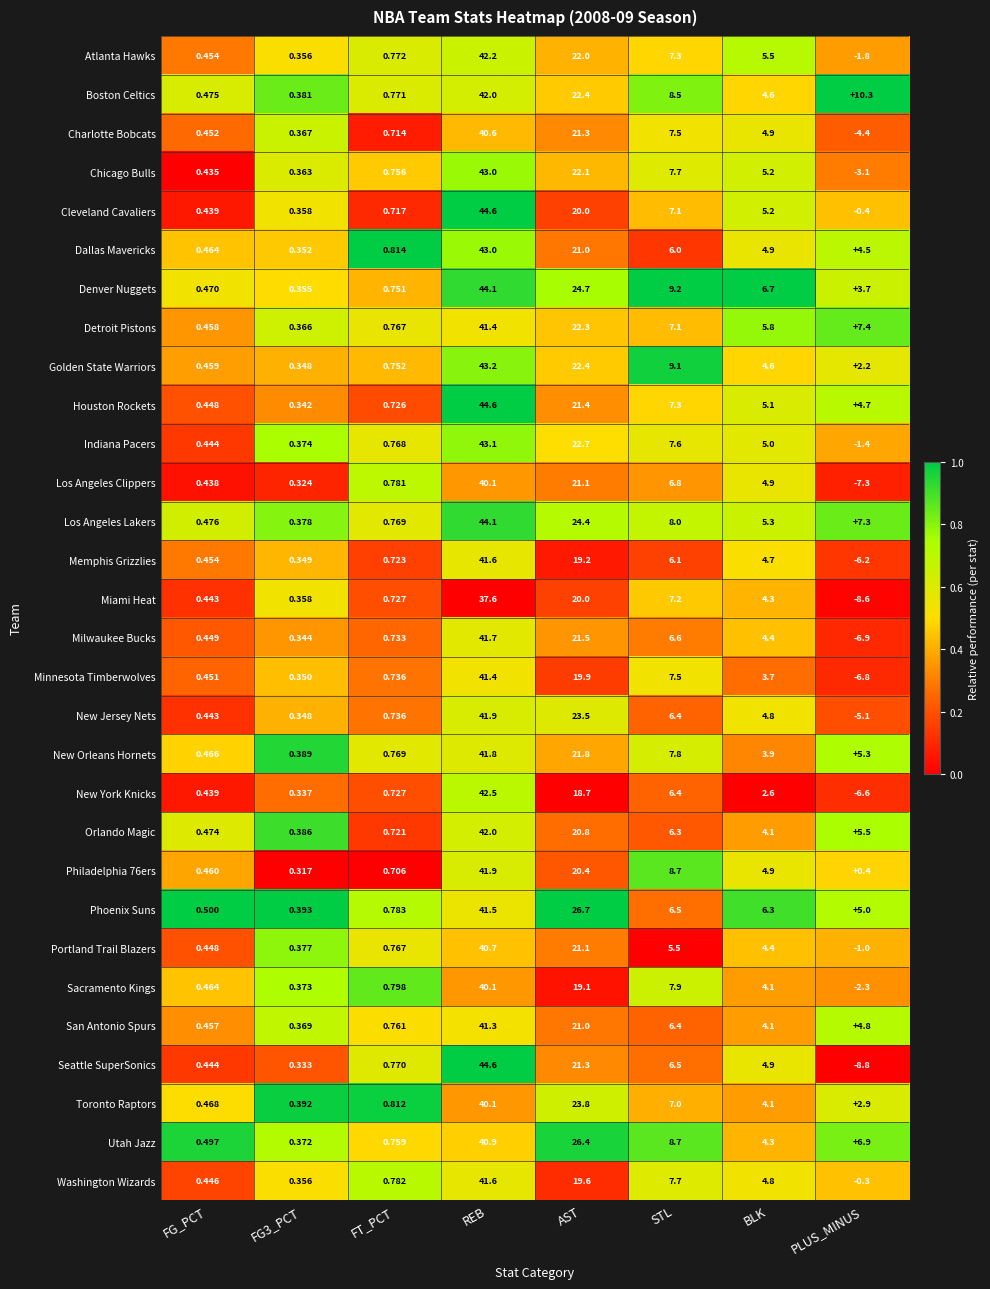

Which series changed the most between FG_PCT and FT_PCT?

Dallas Mavericks